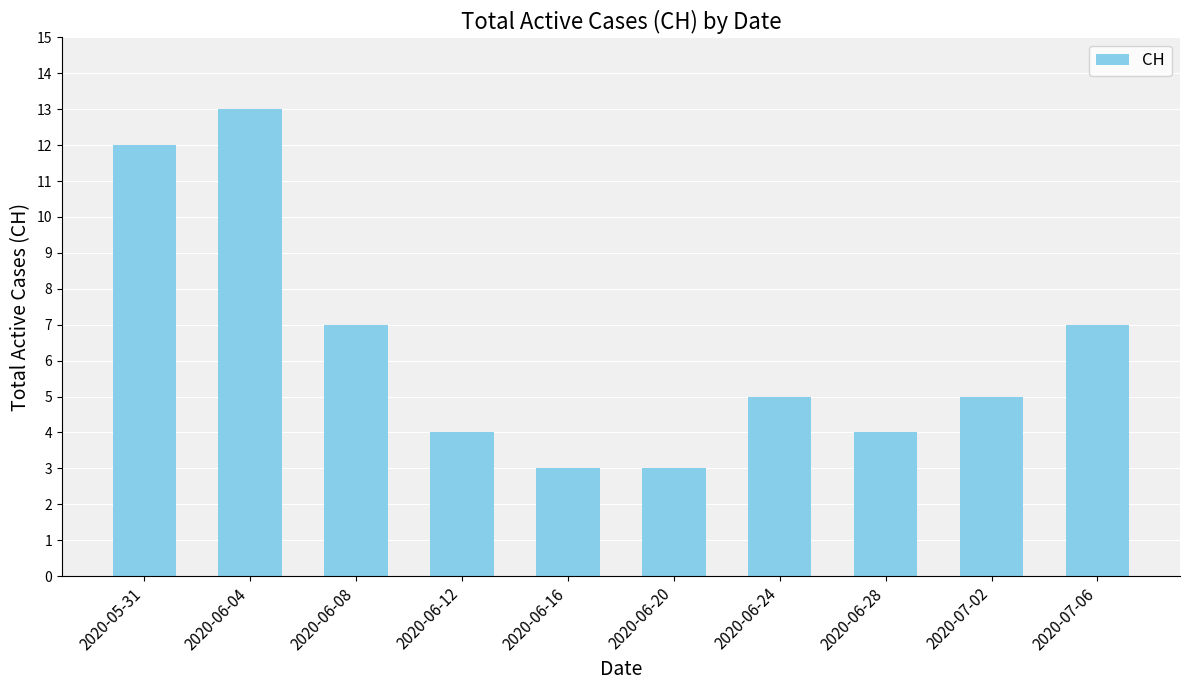

Reading left to right, extract all data points from this chart.

2020-05-31=12	2020-06-04=13	2020-06-08=7	2020-06-12=4	2020-06-16=3	2020-06-20=3	2020-06-24=5	2020-06-28=4	2020-07-02=5	2020-07-06=7